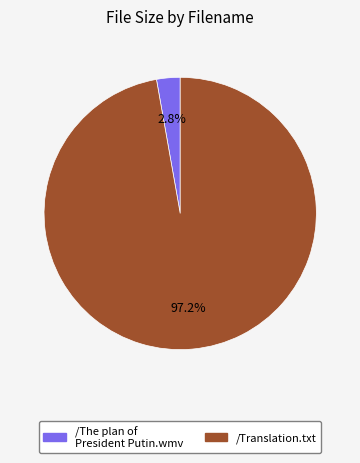

Which category has the smallest portion of the pie?

/The plan of President Putin.wmv